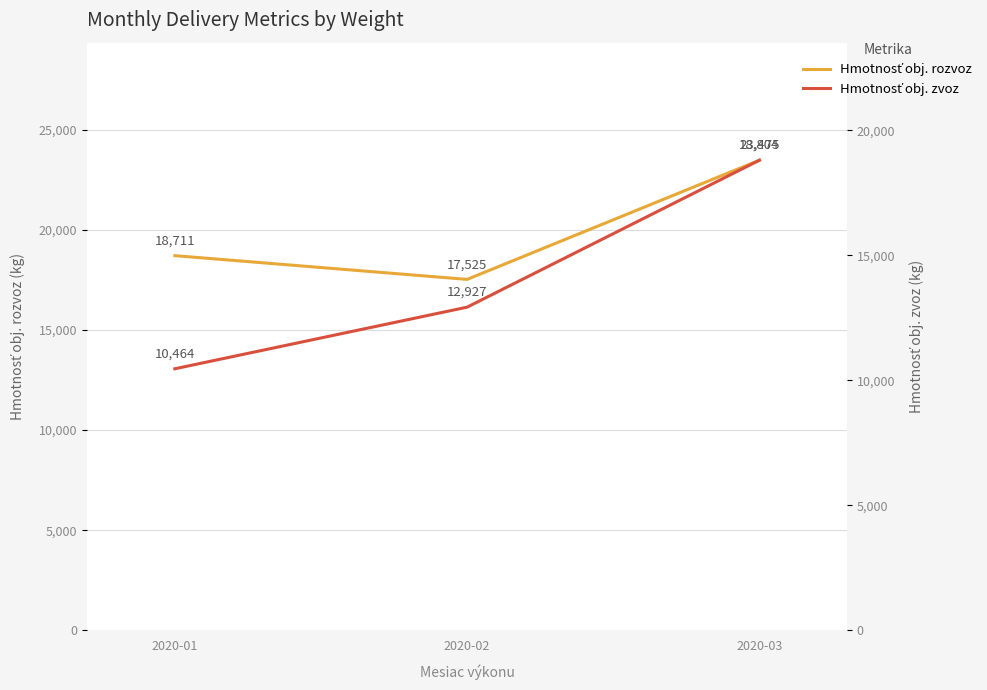

What are all the series names shown in the legend?

Hmotnosť obj. rozvoz, Hmotnosť obj. zvoz